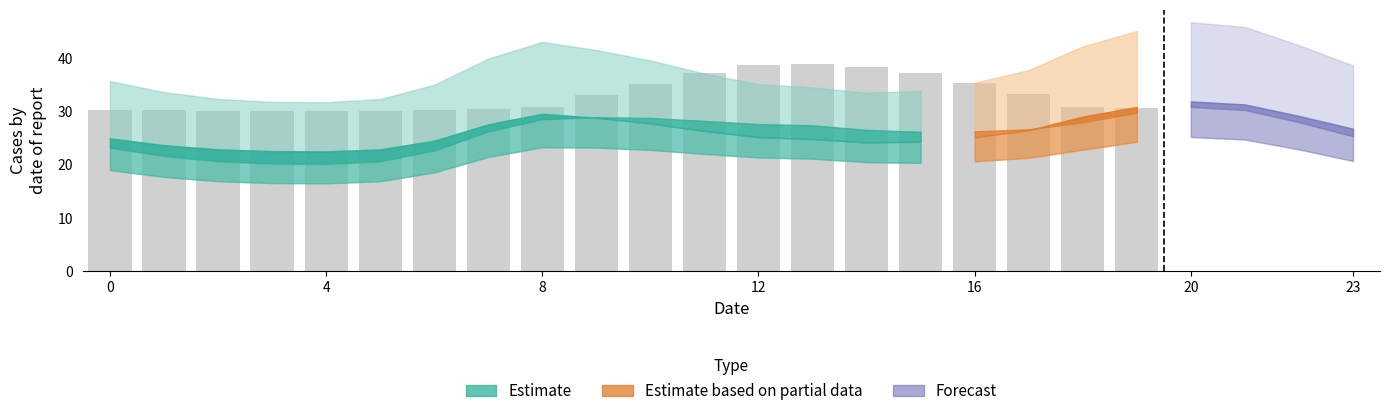

At which label does lower_bound reach its peak?

20